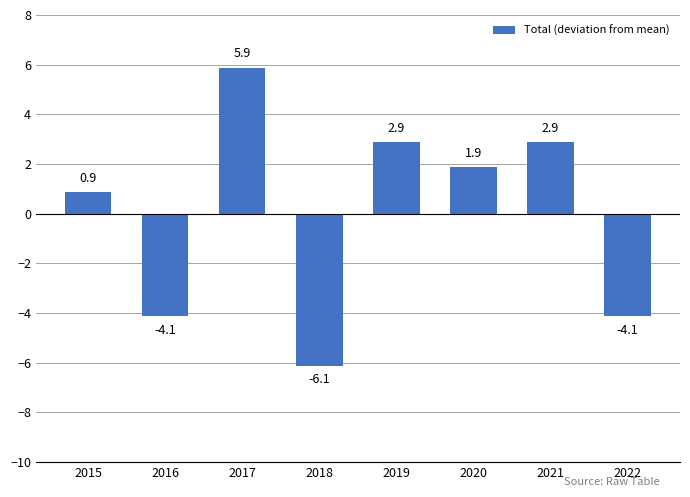

The chart shows a value of -4.1 at 2022. True or false?

True